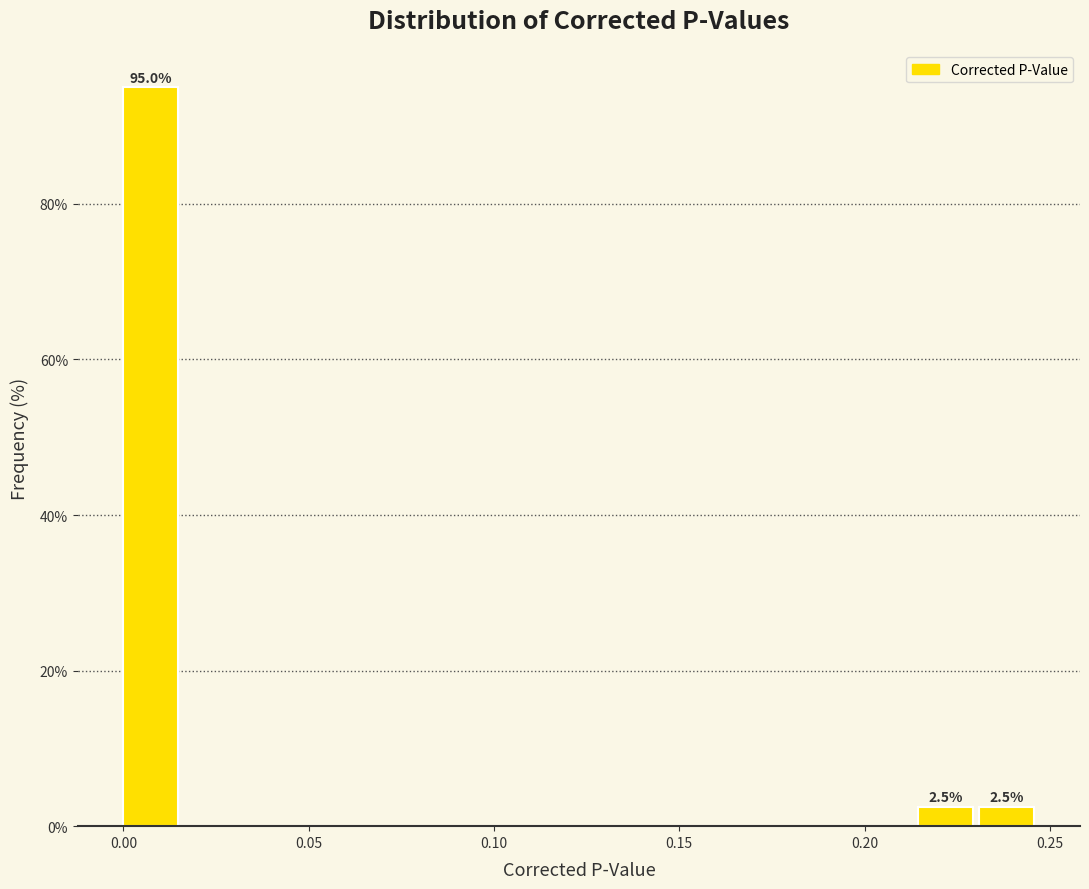

Read against the x-axis, roughly where is the centre of the tallest bar?

0.005